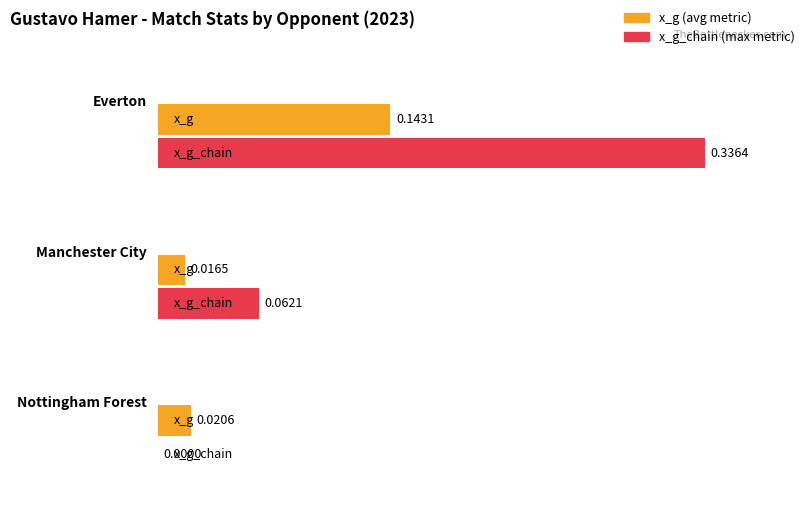

Count the number of categories in the chart.

3